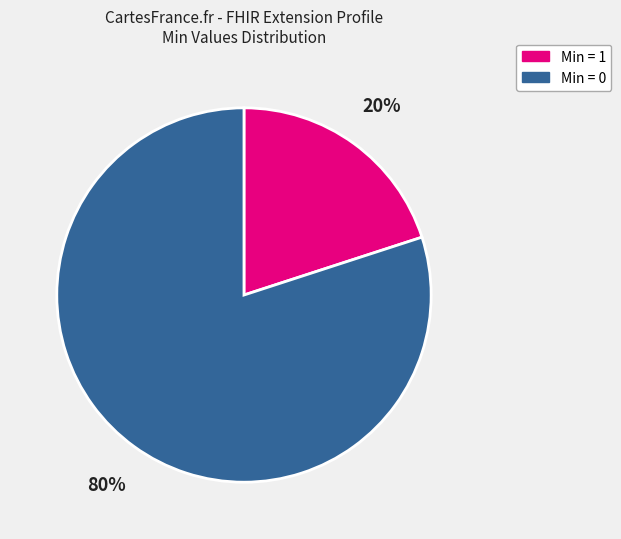

Is there any slice that represents more than half of the pie?

Yes